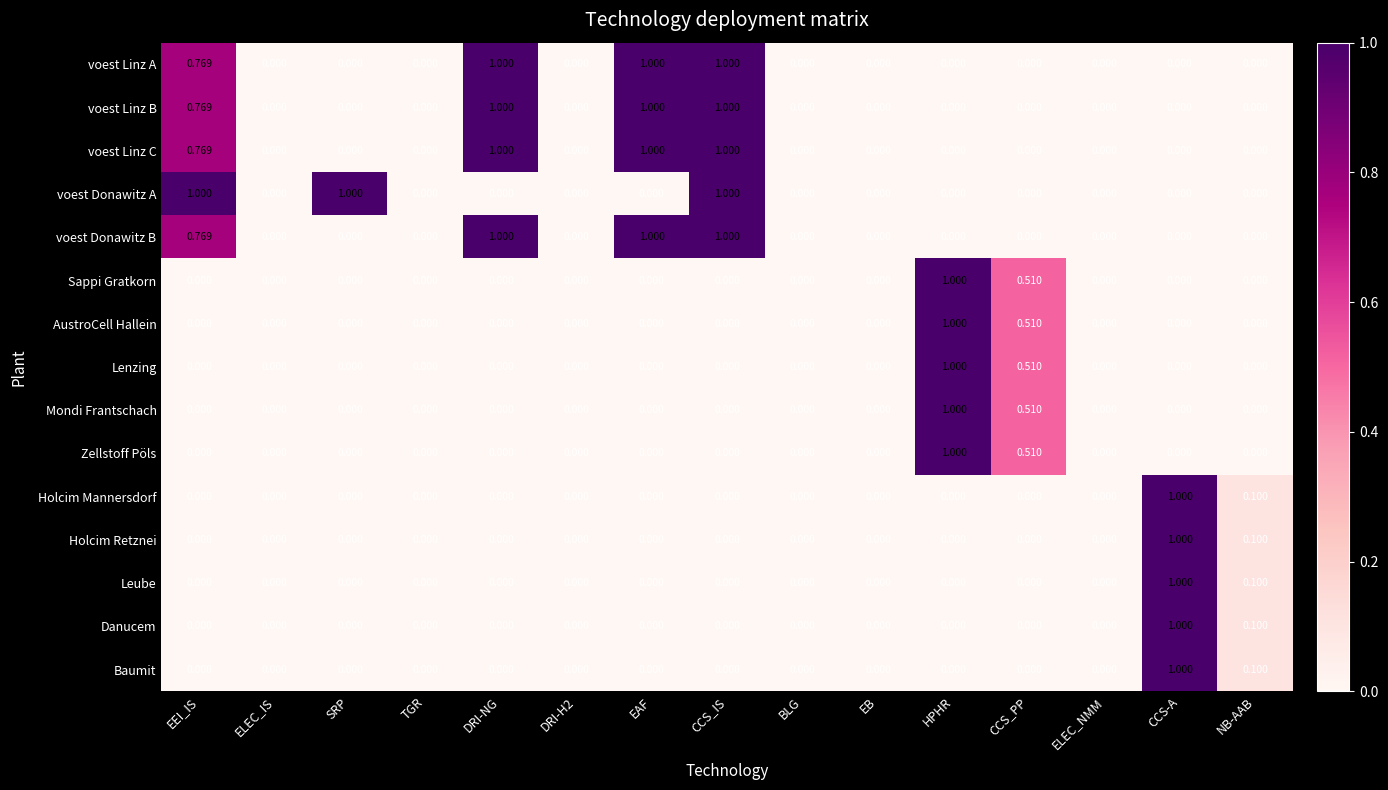

Which category has the highest value in the Leube series?

CCS-A